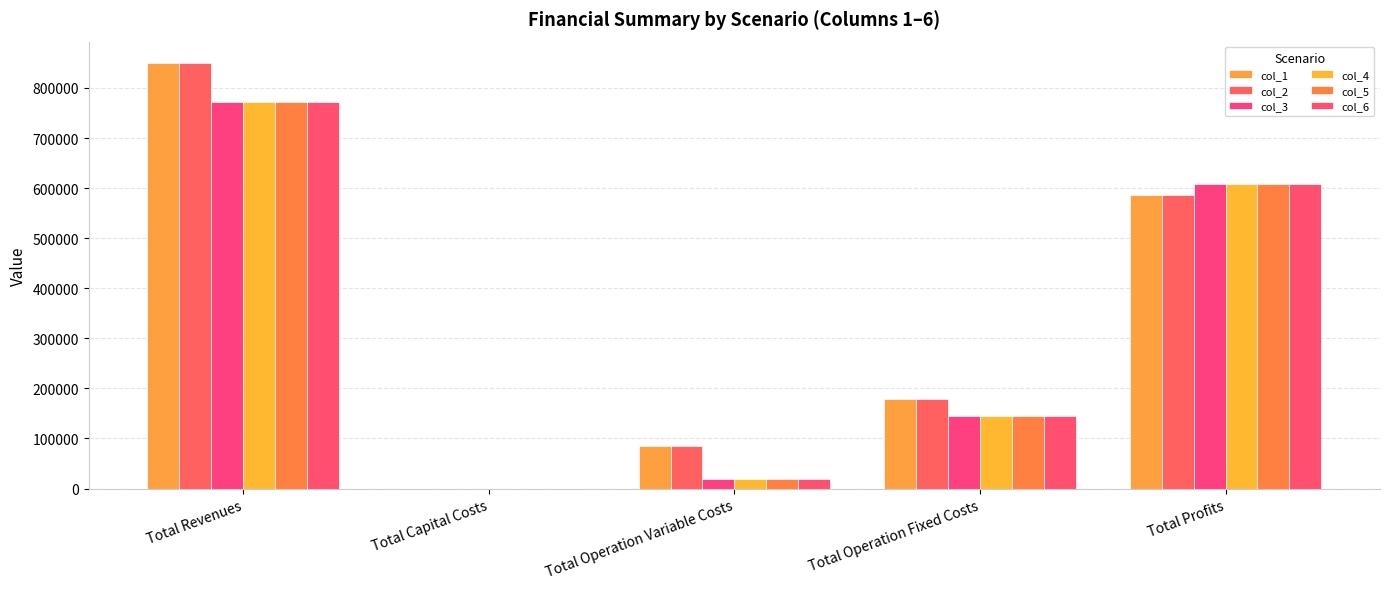

Count the number of categories in the chart.

5